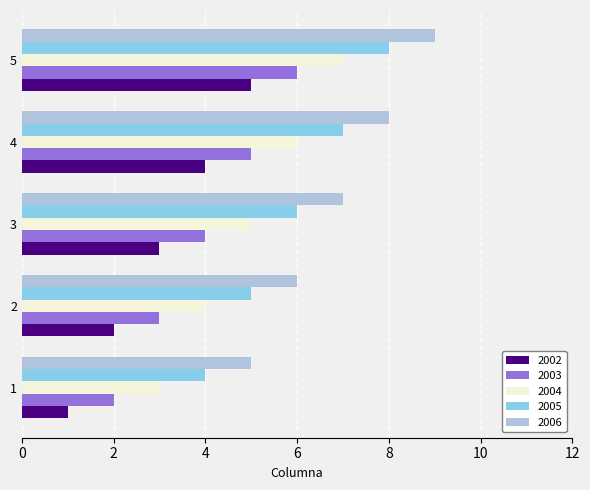

List the labels in order of 2006 value, smallest first.

1, 2, 3, 4, 5